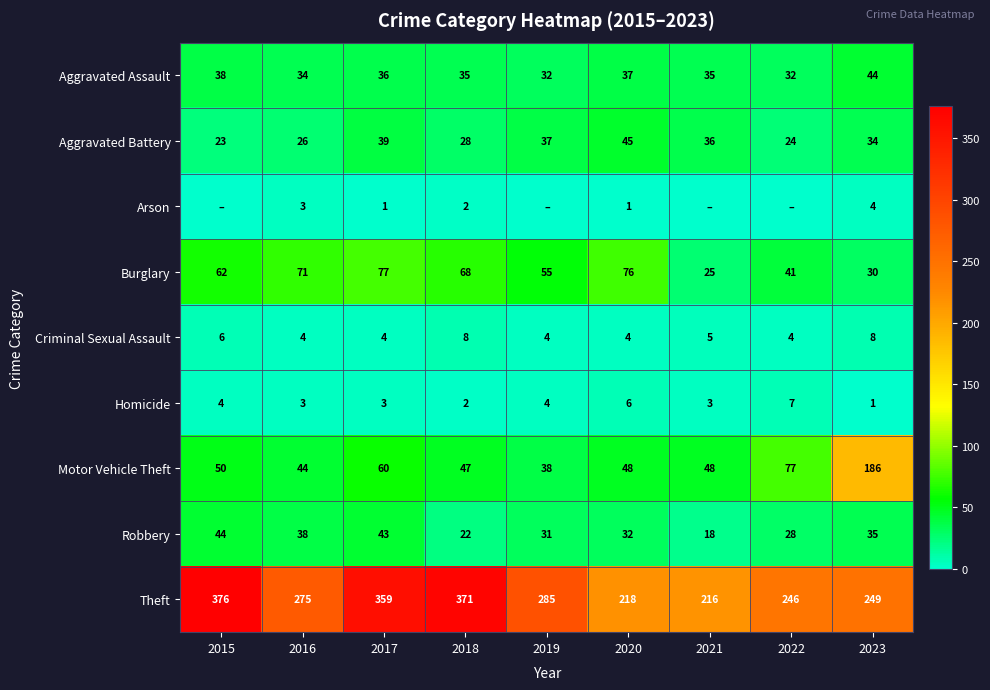

What is the sum of all Burglary values?

505